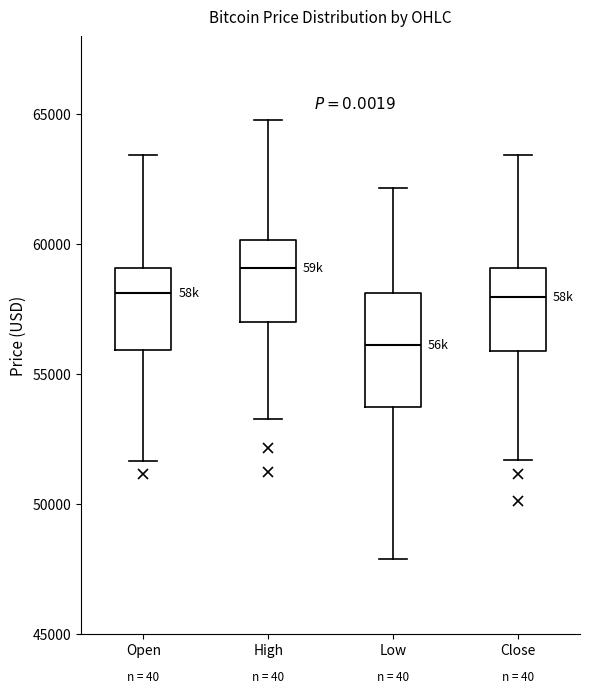

Where does the upper whisker of the box for Low end on the y-axis? The values are not printed on the chart, so give them approximately, as read against the axis.

62000